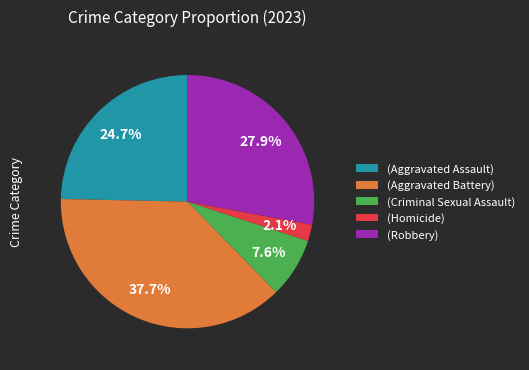

What is the total percentage of (Robbery) and (Aggravated Battery)?

65.6%